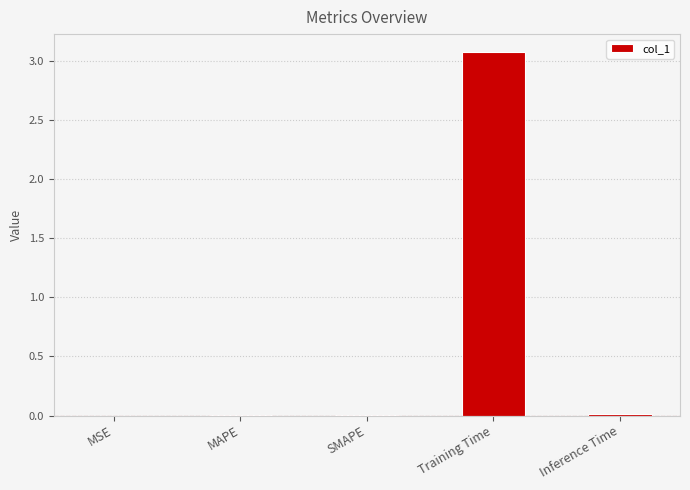

How many data points does each series have?

5